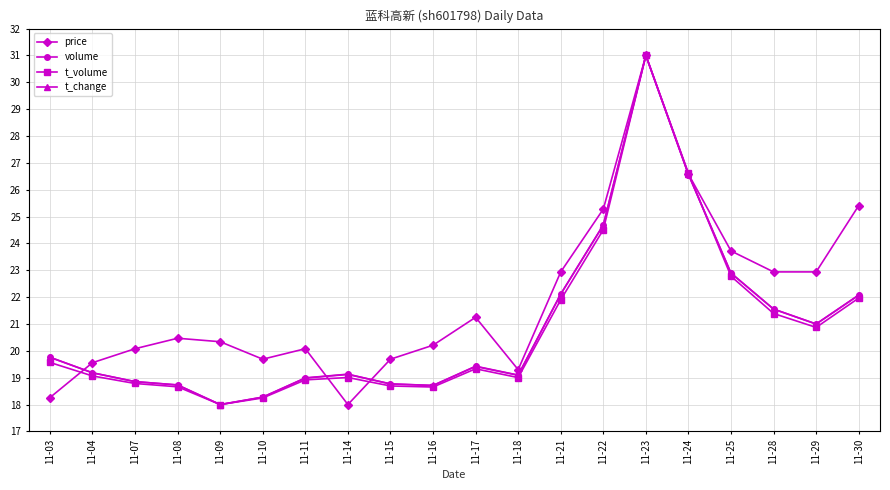

Which series has the largest total across all categories?

price